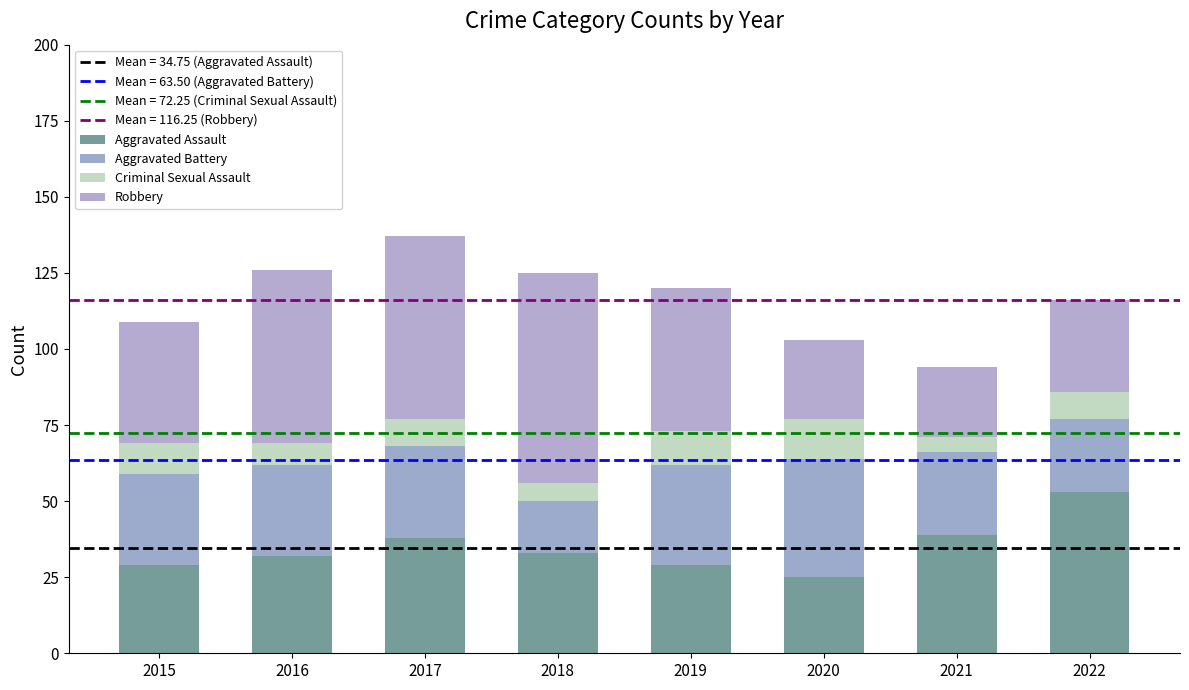

How many data points does each series have?

8